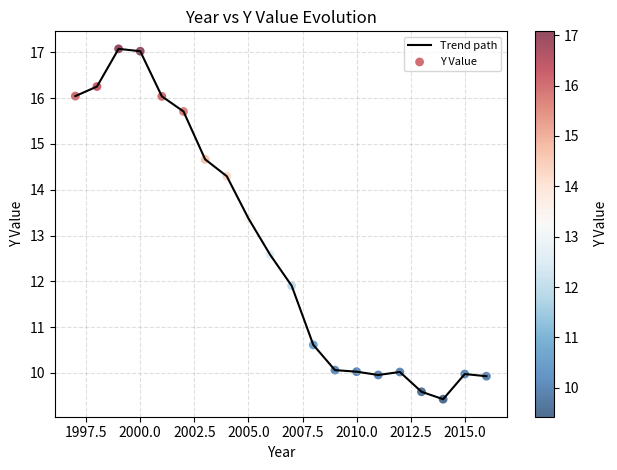

What is the difference between the maximum and minimum values?

7.7